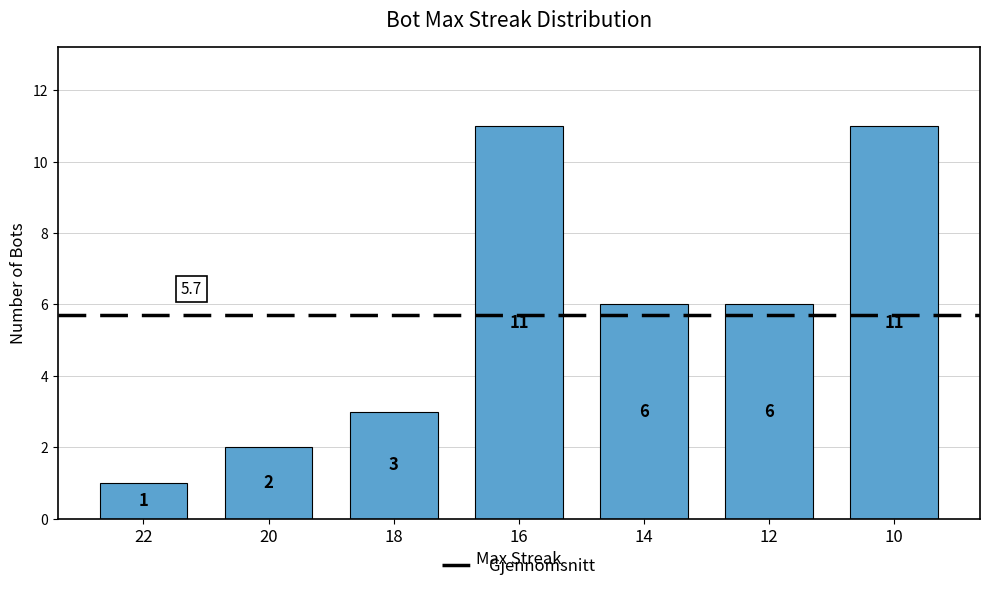

The value at 22 is 1. True or false?

True